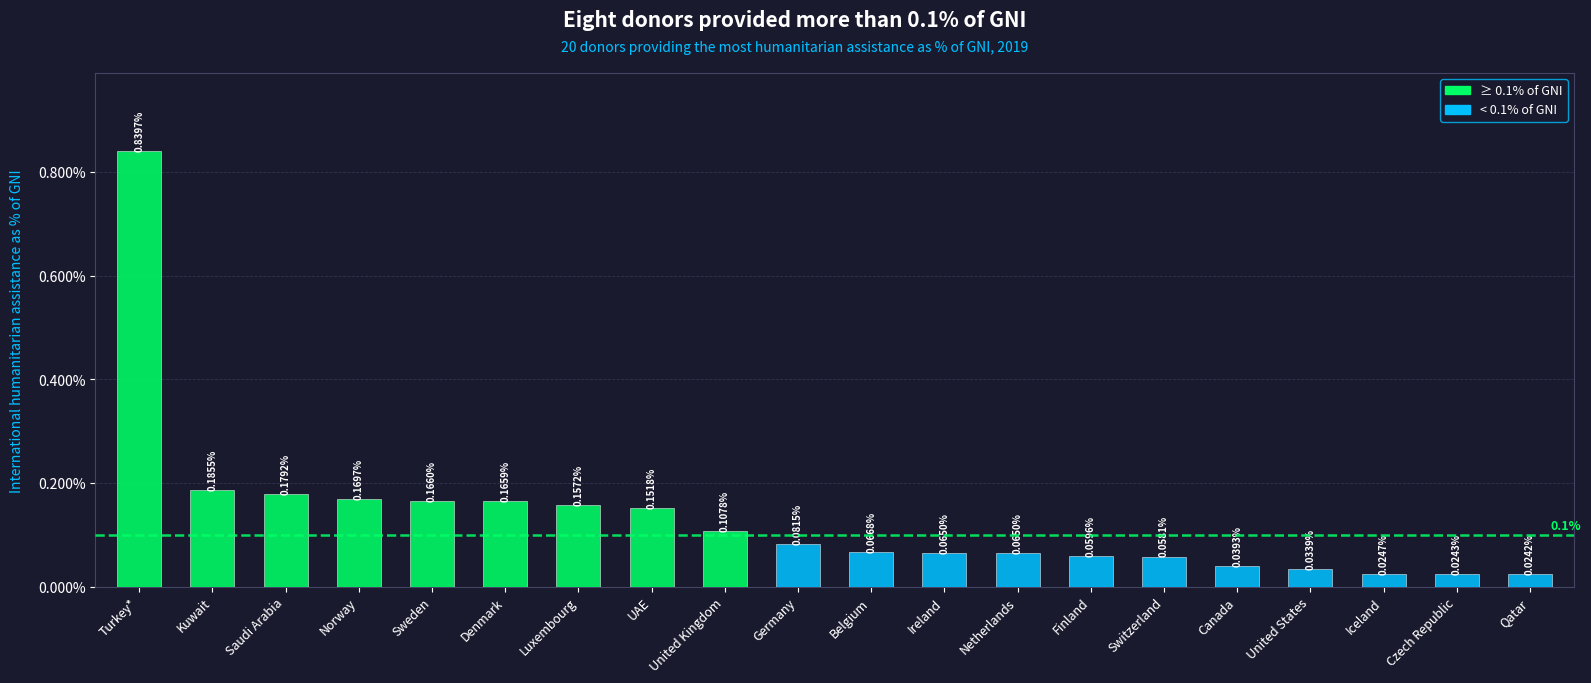

Are the bars horizontal?

No